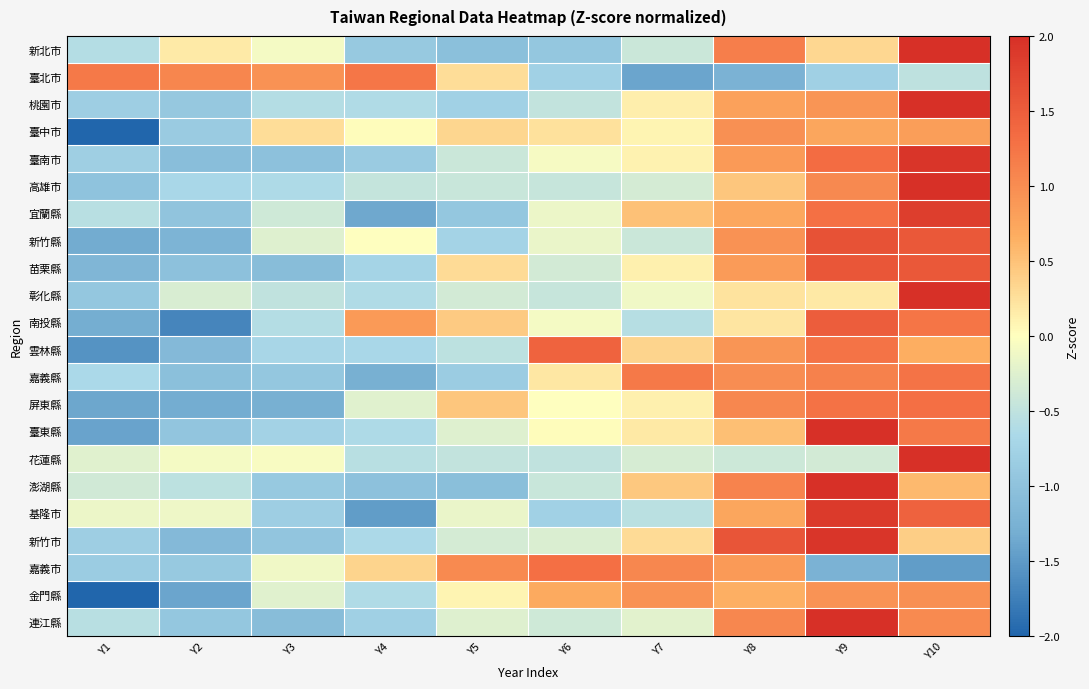

List the series in order of their peak value, highest first.

花蓮縣, 彰化縣, 高雄市, 桃園市, 新北市, 澎湖縣, 連江縣, 臺東縣, 臺南市, 新竹市, 基隆市, 宜蘭縣, 新竹縣, 苗栗縣, 南投縣, 雲林縣, 屏東縣, 嘉義市, 嘉義縣, 臺北市, 金門縣, 臺中市